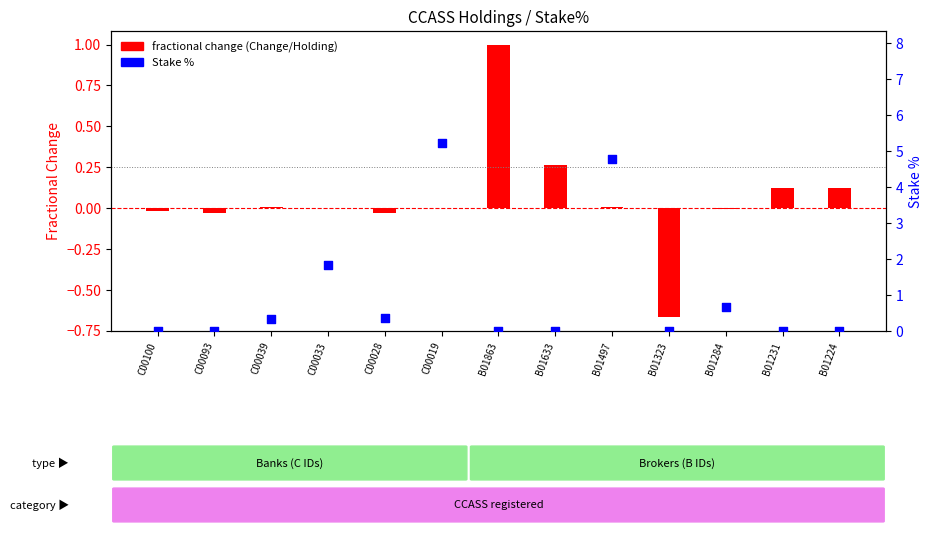

What is the total value across all series at B01863?

1.0